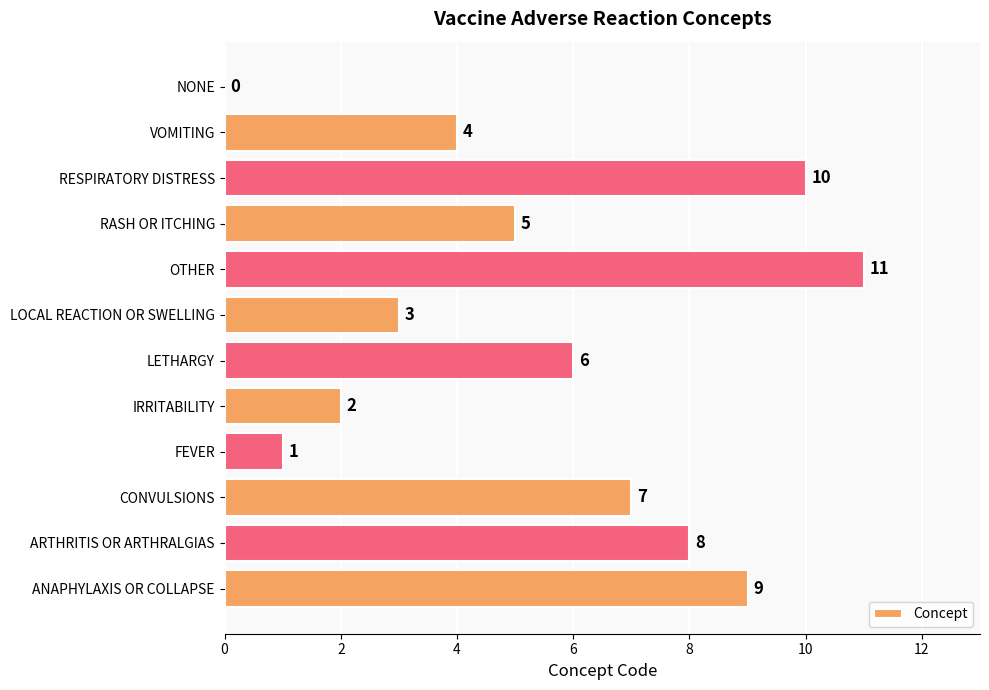

What is the greatest value displayed?

11